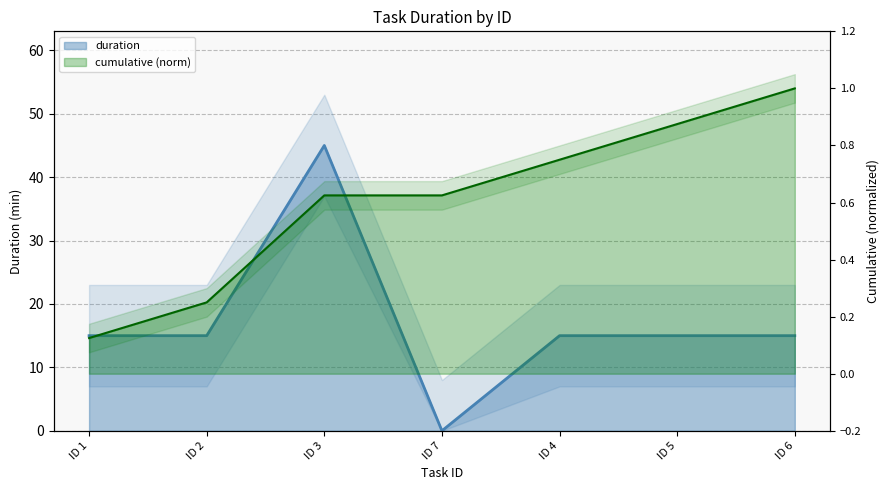

What is the value of the 2nd point from the left?

15